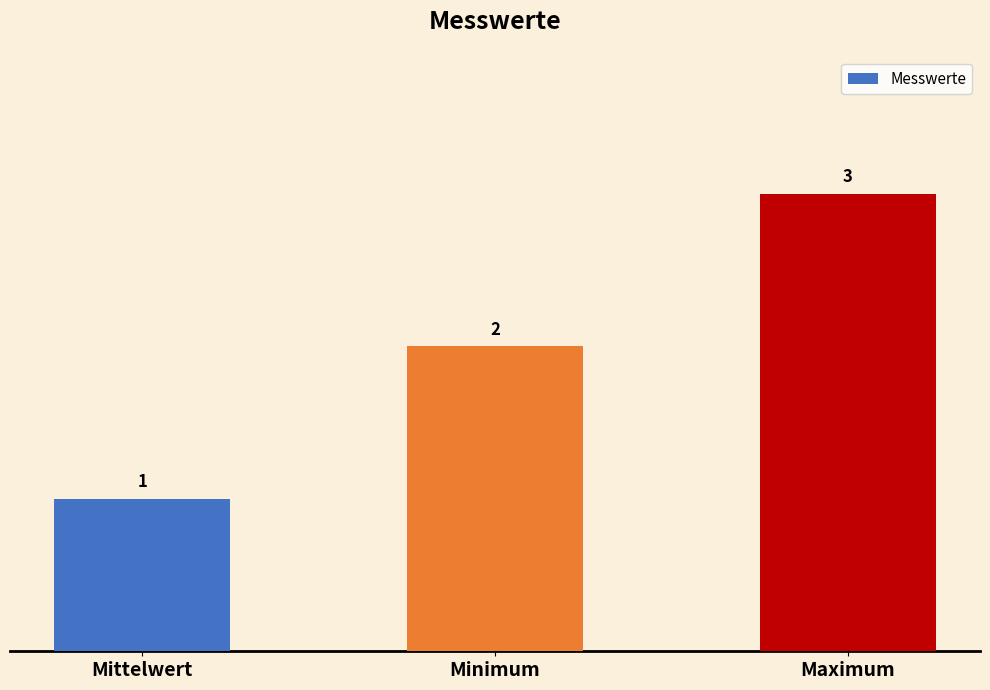

List the labels in order of value, smallest first.

Mittelwert, Minimum, Maximum